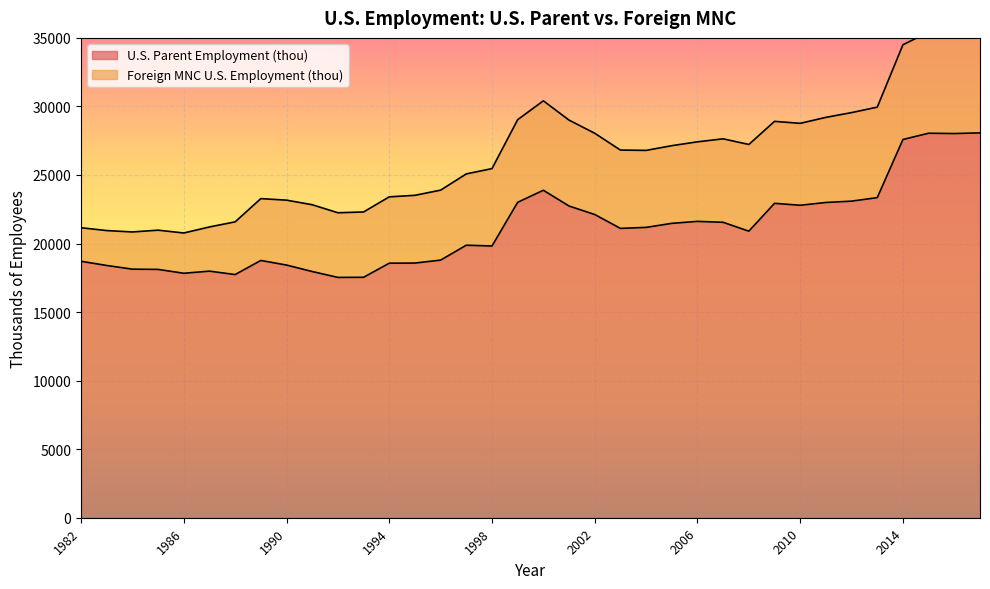

The chart shows a value of 32265.5 at 1985. True or false?

False